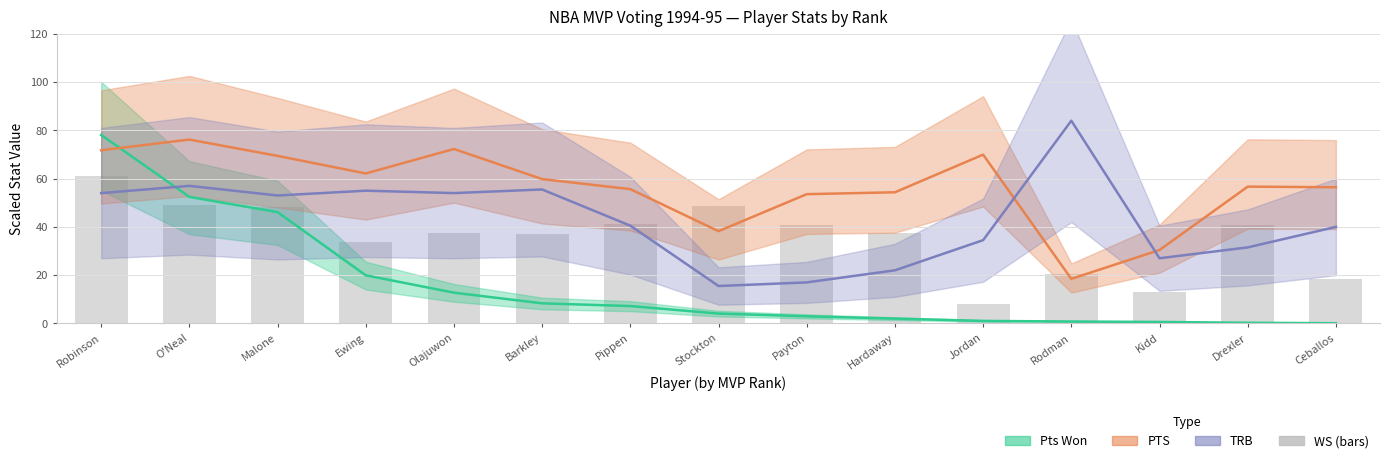

Reading left to right, list all the values displayed in this chart.

Pts Won (mid): 78.1	52.4	46.1	19.9	12.7	8.3	7.2	4.1	2.9	2.0	1.0	0.8	0.6	0.3	0.1
PTS (mid): 71.8	76.2	69.4	62.1	72.3	59.8	55.6	38.2	53.6	54.3	69.9	18.5	30.4	56.7	56.4
TRB (mid): 54.0	57.0	53.0	55.0	54.0	55.5	40.5	15.5	17.0	22.0	34.5	84.0	27.0	31.5	40.0
WS (bars): 61.2	49.0	48.3	33.6	37.4	37.1	41.3	48.6	40.9	37.4	8.0	20.3	13.0	40.9	18.2